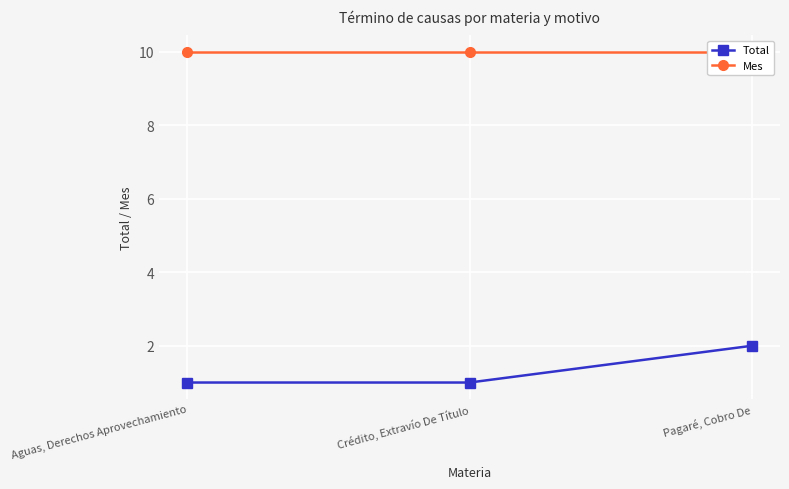

Which has a higher value, Pagaré, Cobro De or Aguas, Derechos Aprovechamiento?

Pagaré, Cobro De